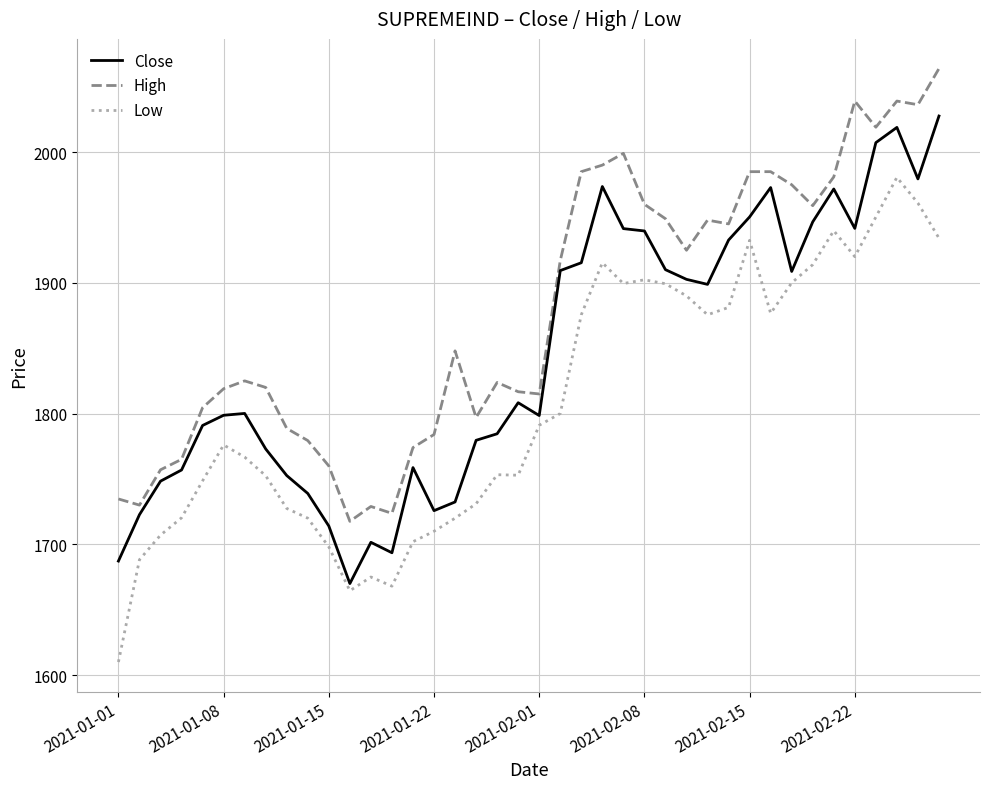

Which series has the largest total across all categories?

High